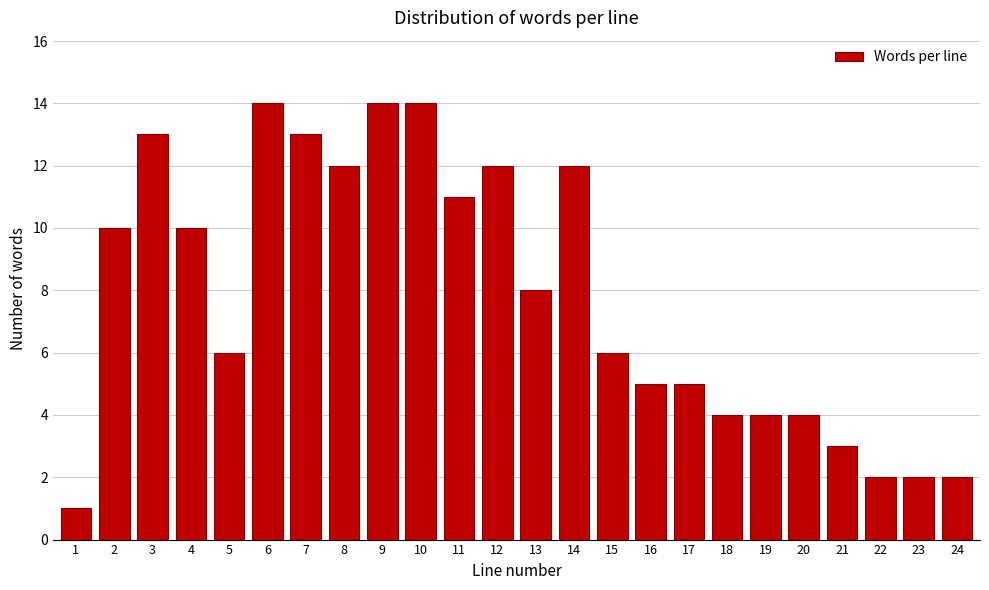

Reading left to right, list all the values displayed in this chart.

1=1	2=10	3=13	4=10	5=6	6=14	7=13	8=12	9=14	10=14	11=11	12=12	13=8	14=12	15=6	16=5	17=5	18=4	19=4	20=4	21=3	22=2	23=2	24=2